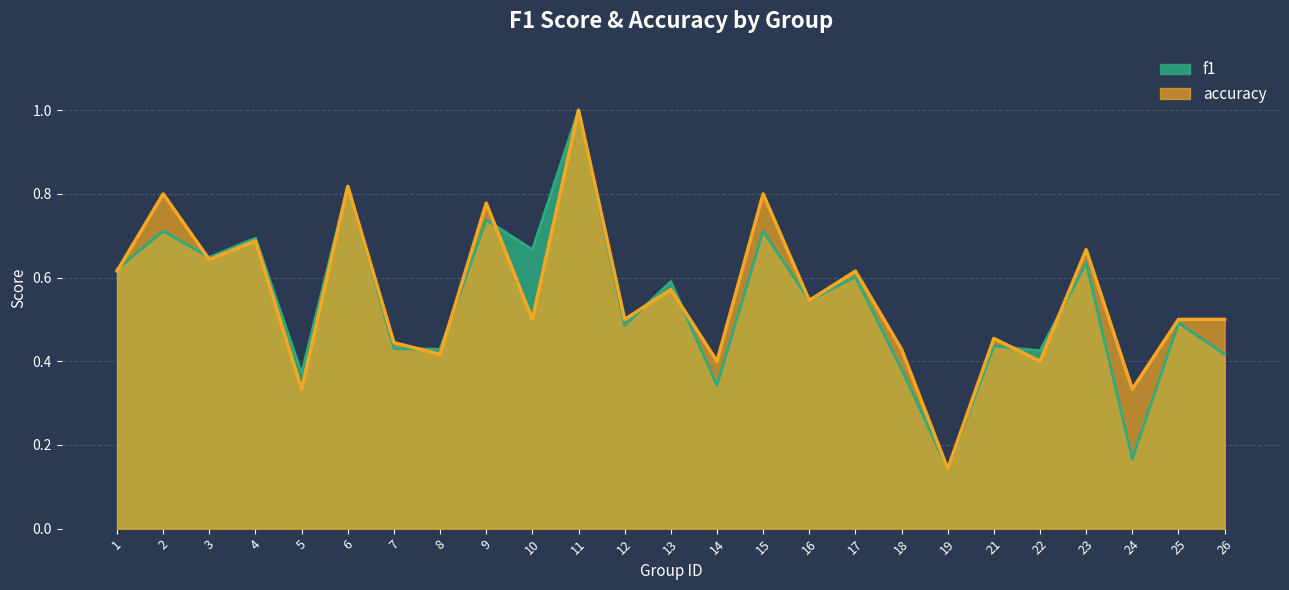

What is the sum of all accuracy values?

13.9